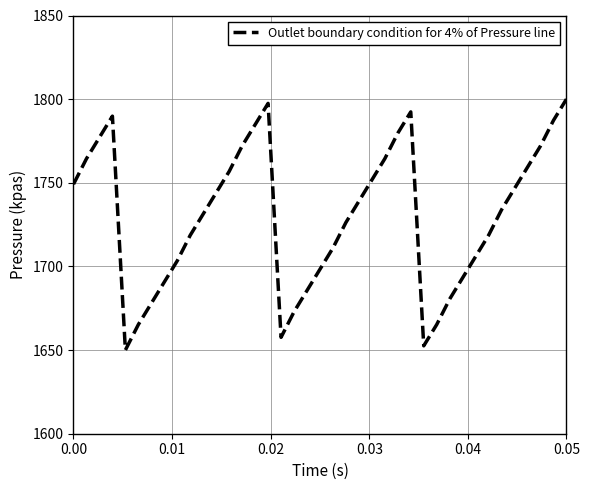

What is the greatest value displayed?

1800.0